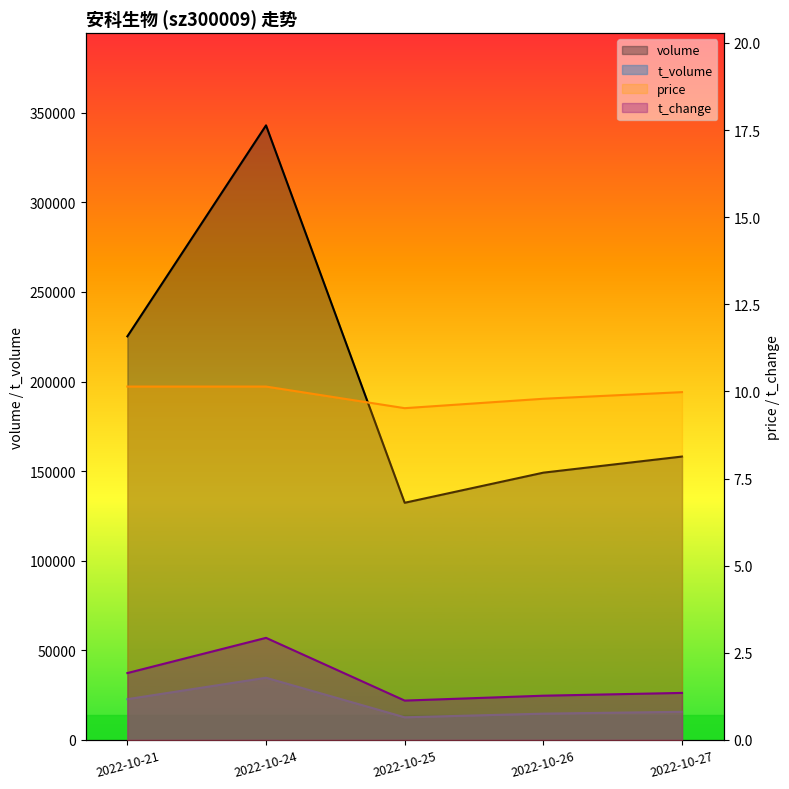

At which category is the sum across all series the highest?

2022-10-24